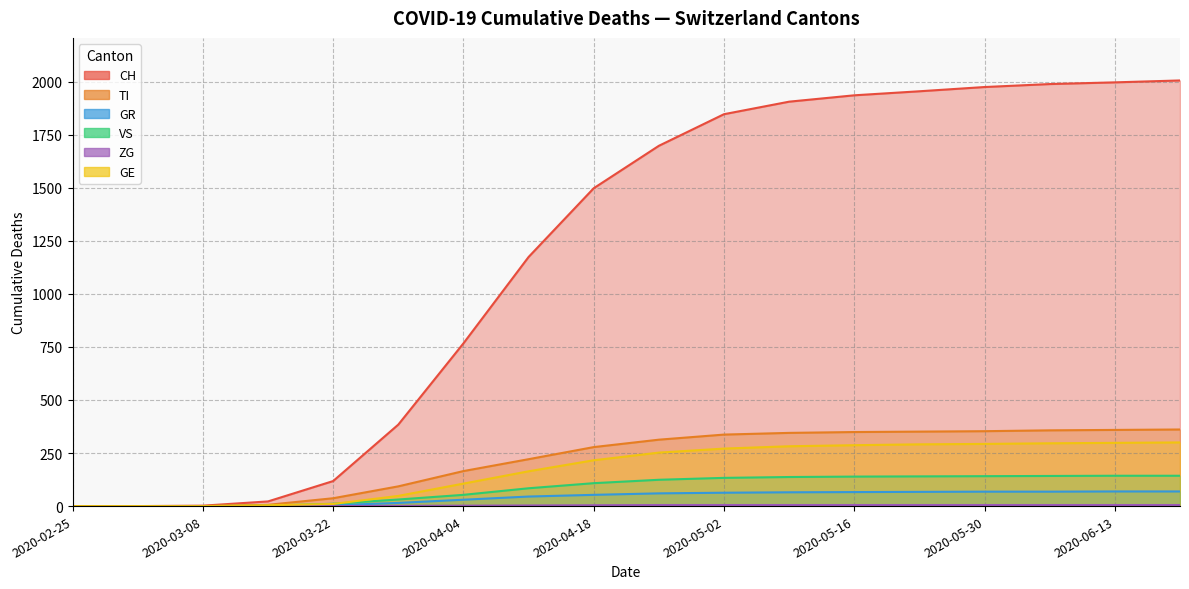

Rank the categories by GR value from highest to lowest.

2020-06-21, 2020-06-14, 2020-06-07, 2020-05-31, 2020-05-24, 2020-05-17, 2020-05-10, 2020-05-03, 2020-04-26, 2020-04-19, 2020-04-12, 2020-04-05, 2020-03-29, 2020-03-22, 2020-03-15, 2020-03-08, 2020-02-25, 2020-03-01